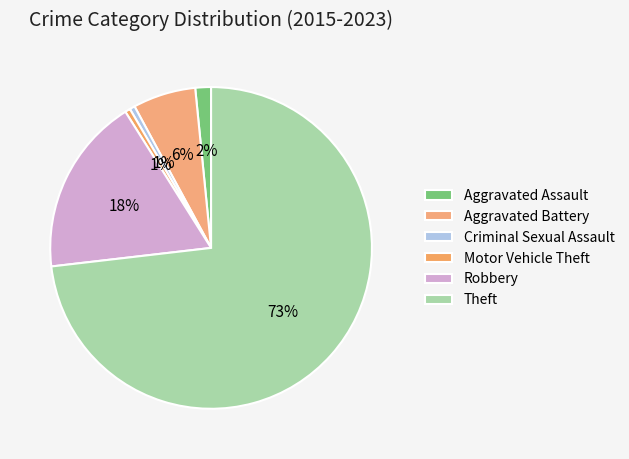

True or false: Theft accounts for 63% of the total.

False